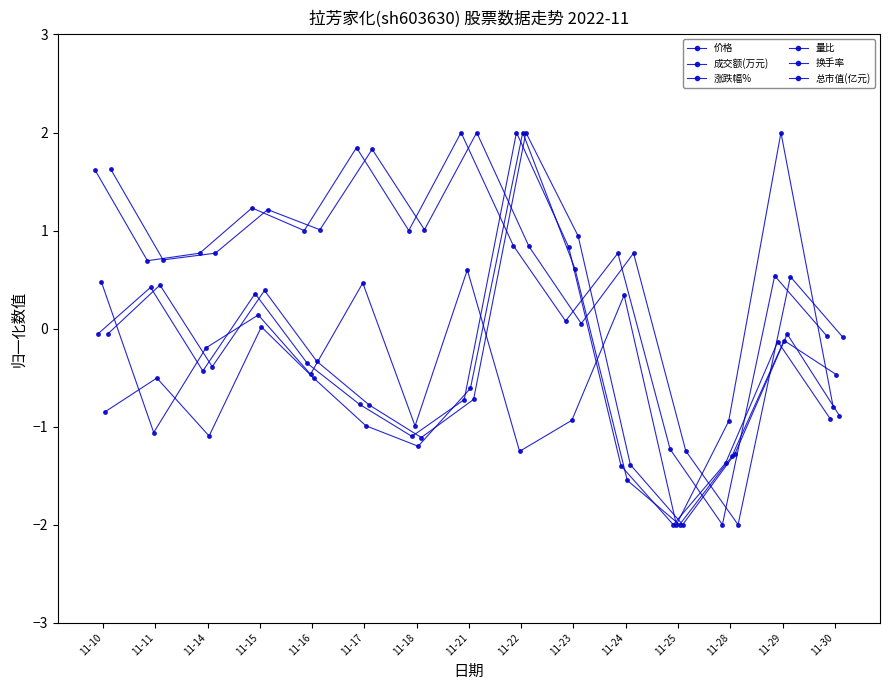

True or false: 价格 has a value of -0.6 at 11-28.

False